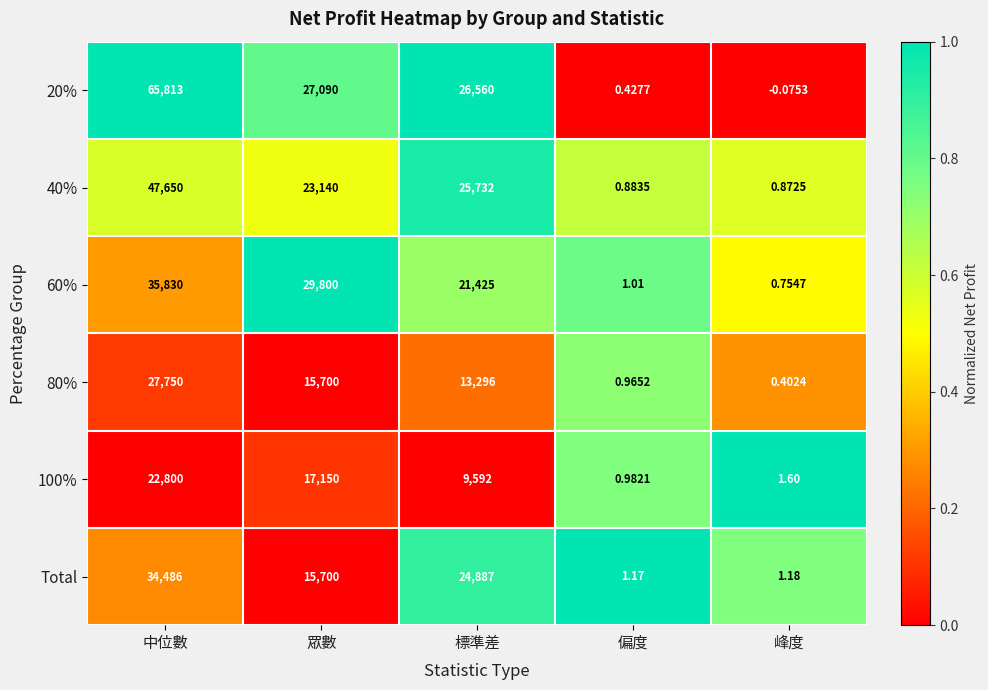

Rank the series at 標準差 from highest to lowest value.

20%, 40%, Total, 60%, 80%, 100%